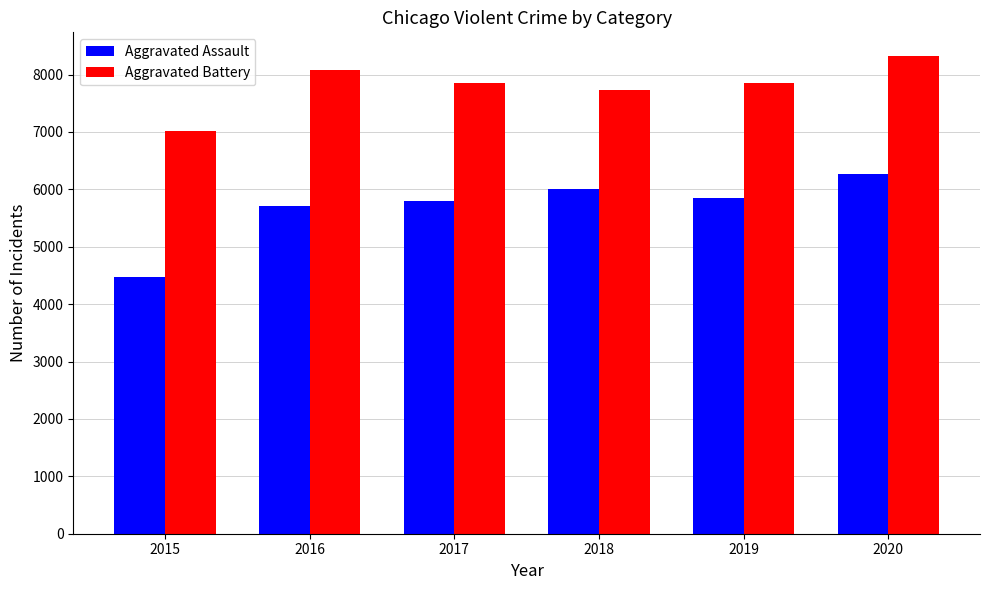

What is the value of the Aggravated Assault bar at the 3rd from the left?

5793